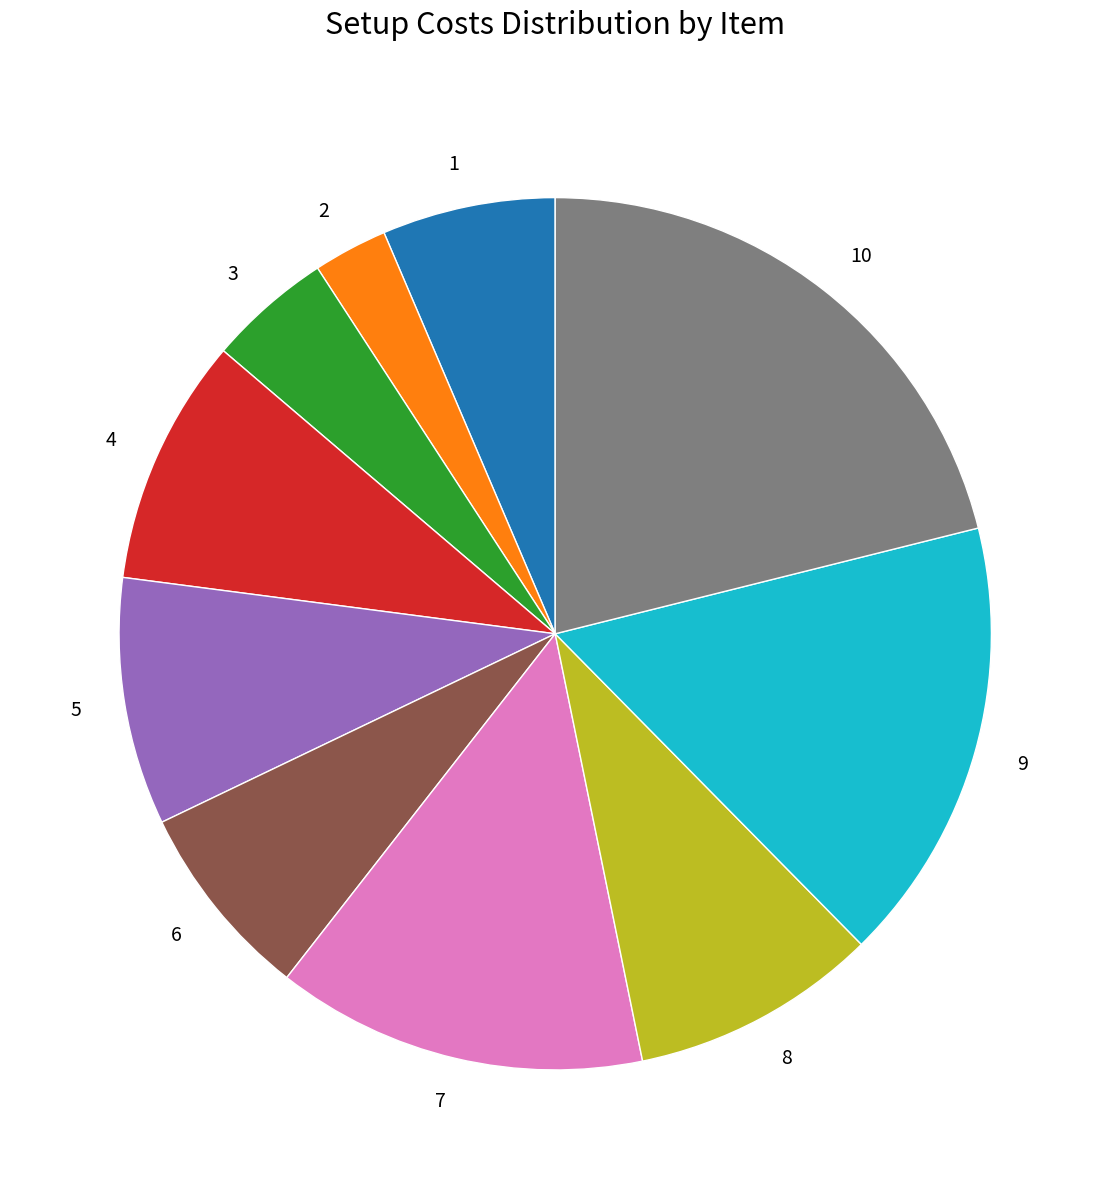

True or false: 8 accounts for 9% of the total.

True